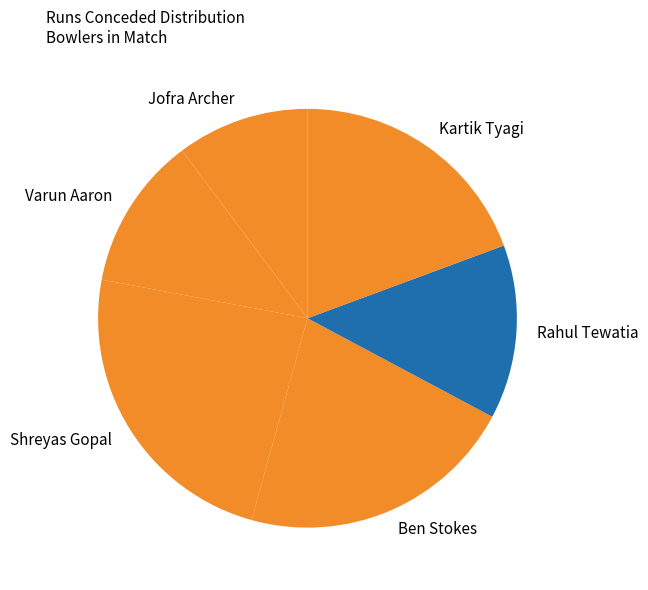

Is there any slice that represents more than half of the pie?

No